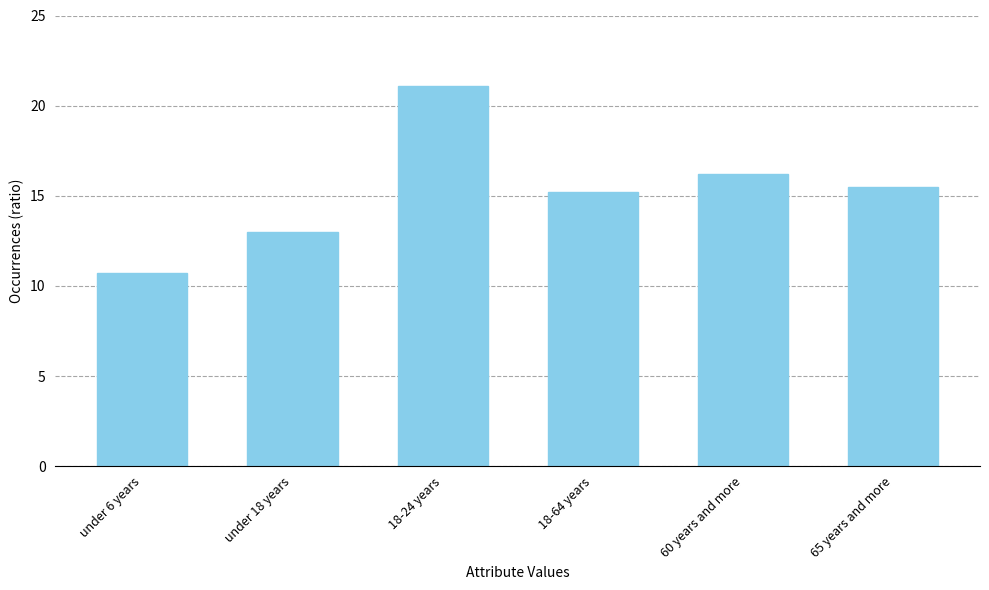

What is the label of the 1st bar from the right?

65 years and more